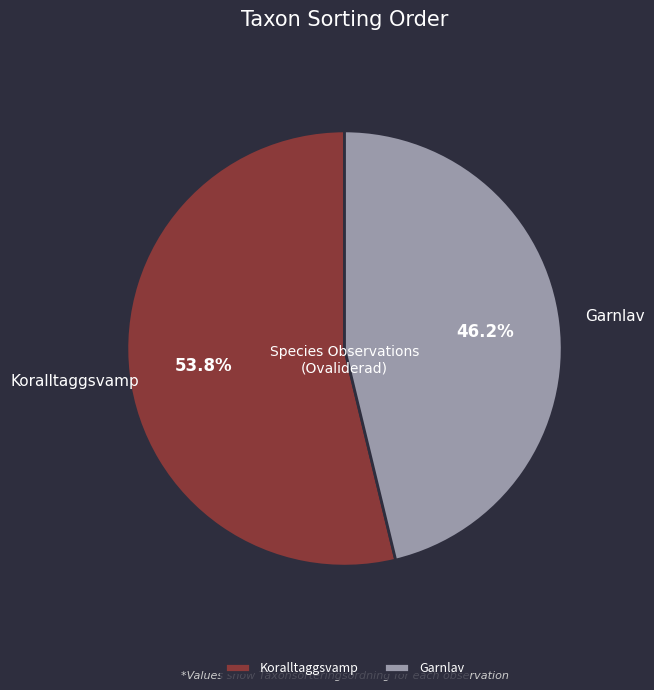

Count the number of slices in the pie.

2